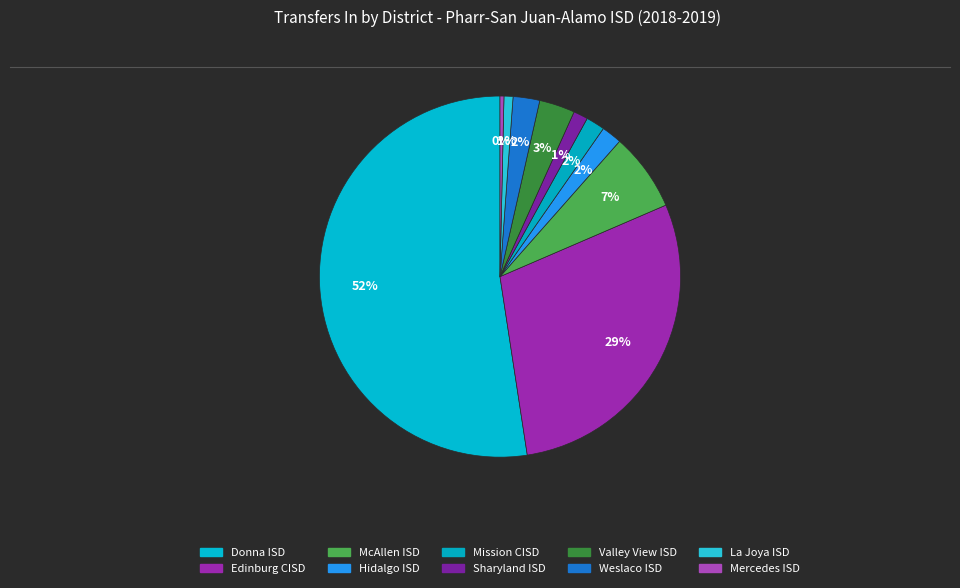

Is it true that Donna ISD is 41% of the pie?

False